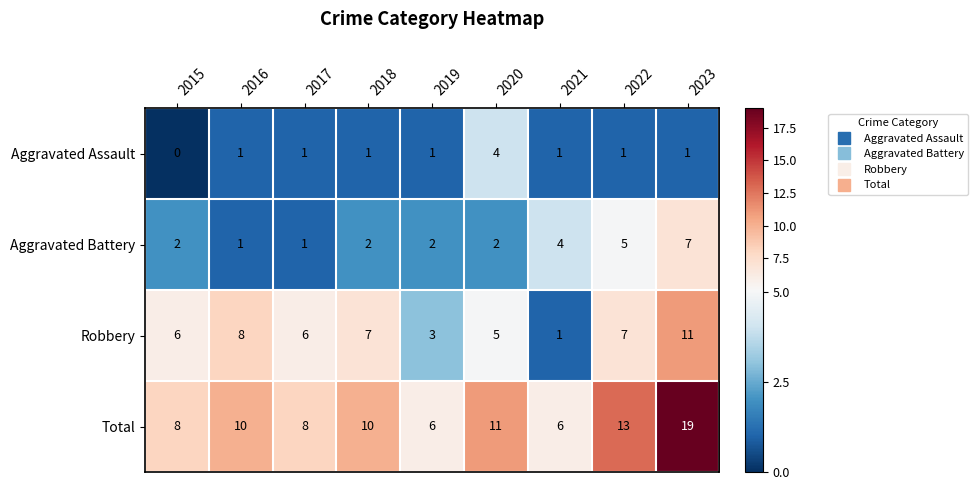

How many categories are shown in the chart?

9